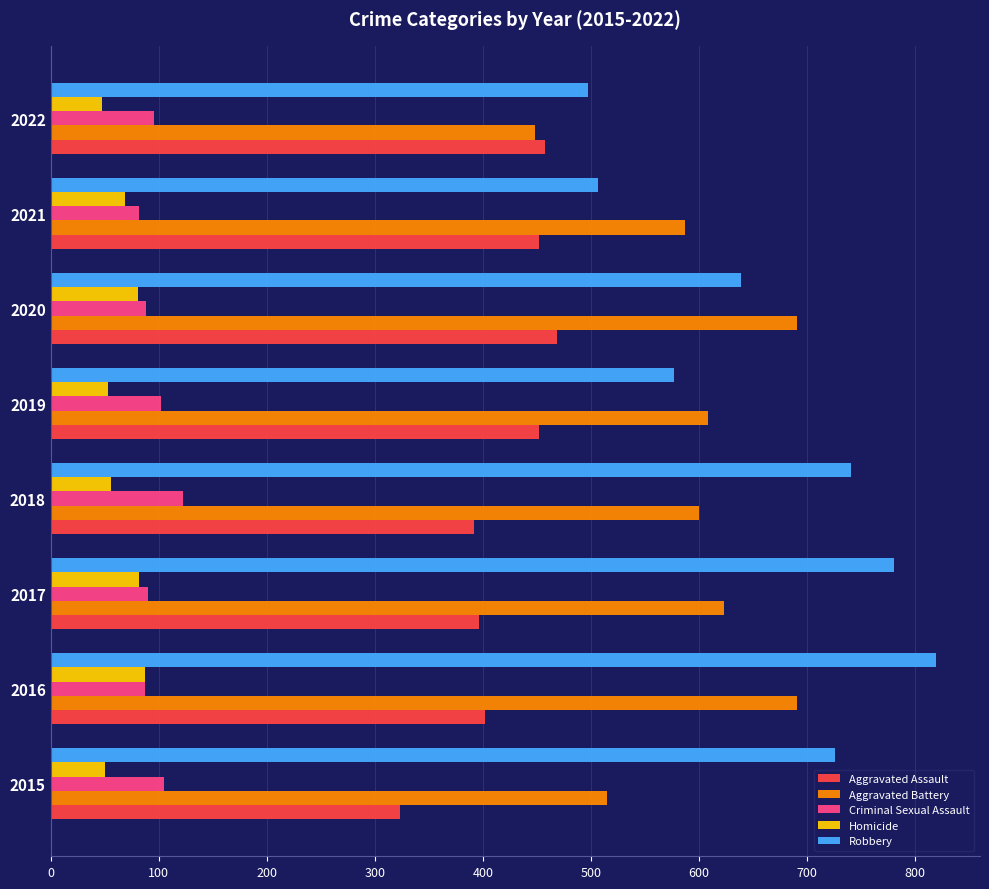

What are all the series names shown in the legend?

Aggravated Assault, Aggravated Battery, Criminal Sexual Assault, Homicide, Robbery